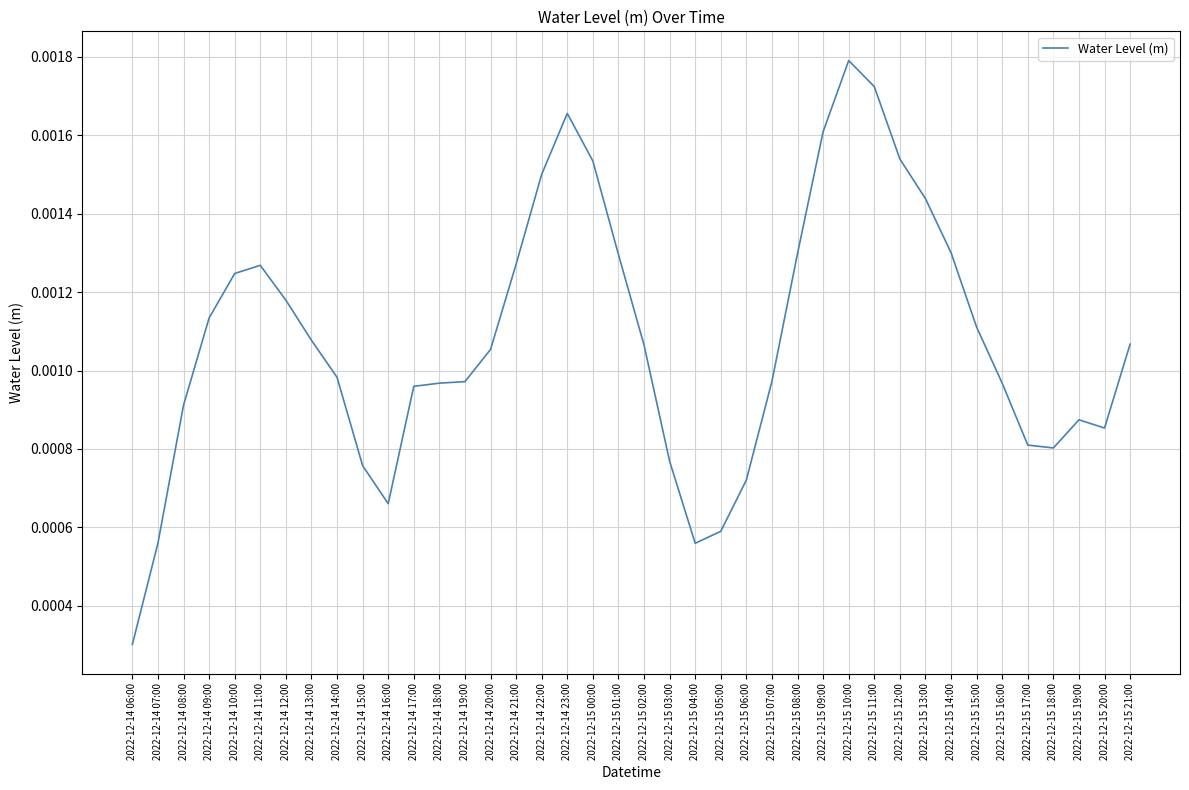

What position from the left is 2022-12-14 23:00?

18